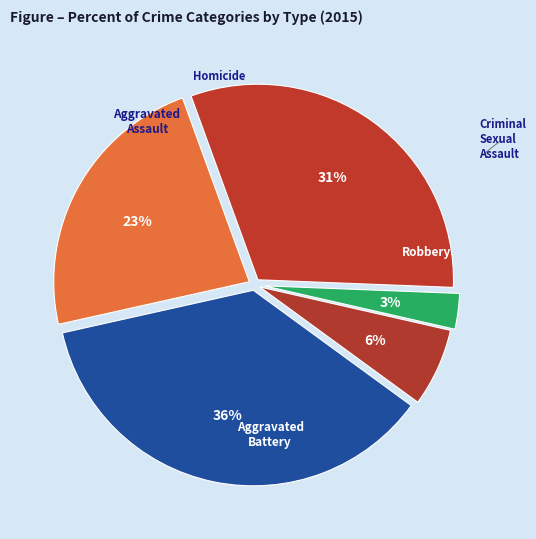

Is there a majority slice in this chart?

No